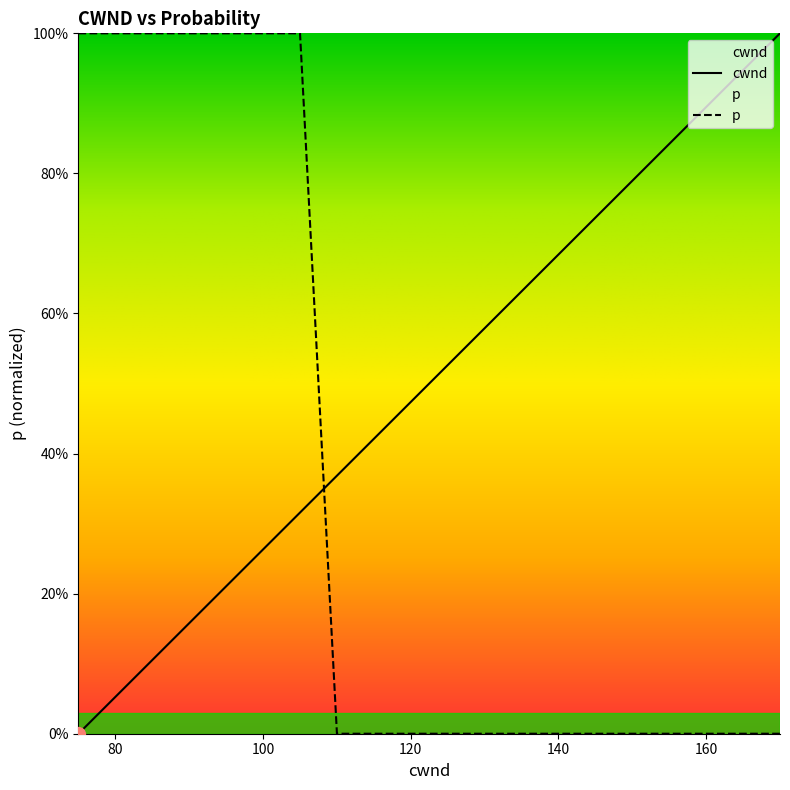

What is the average value of the cwnd series?

0.5